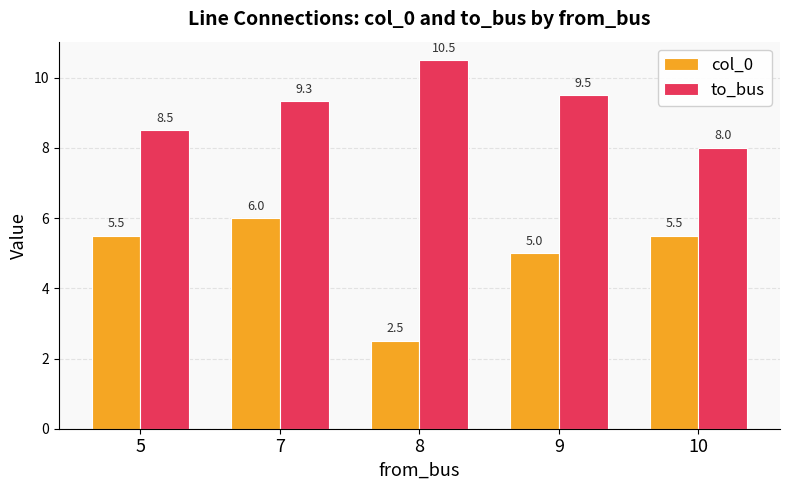

What is the value of the to_bus bar at the 5th from the left?

8.0